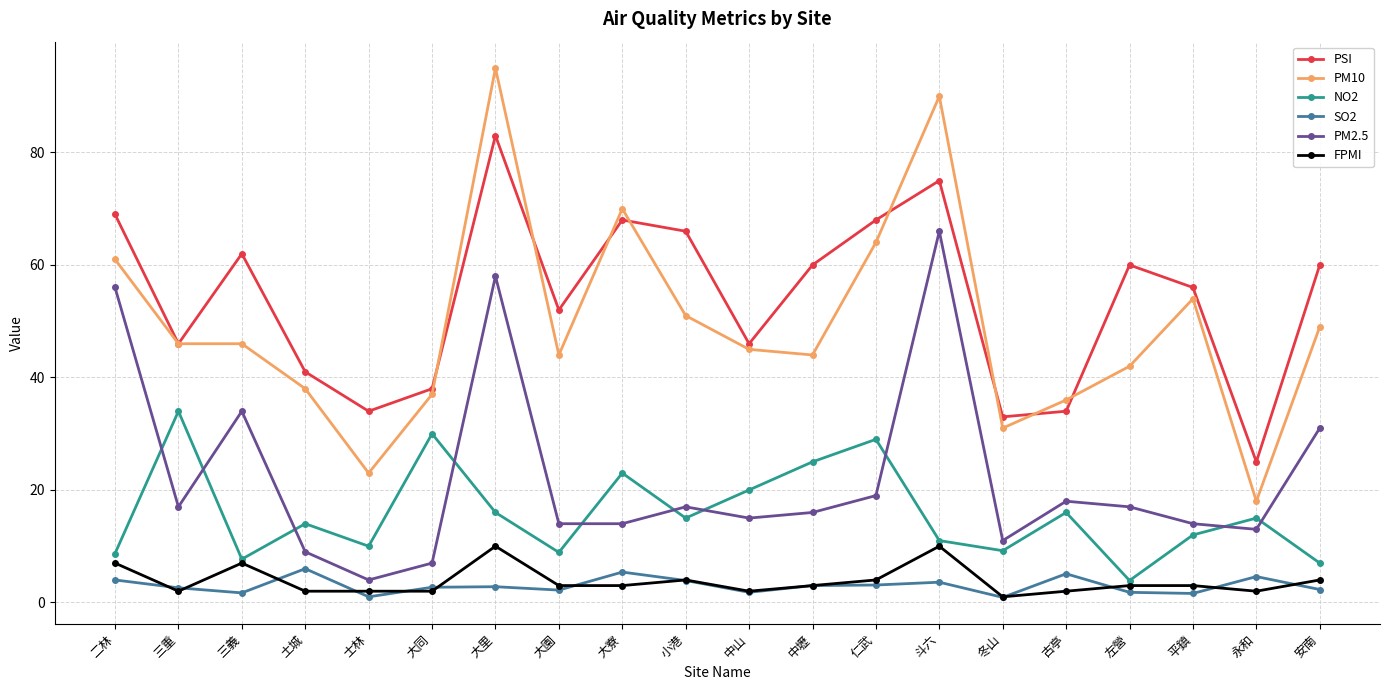

What is the approximate value of PM2.5 at 左營?

17.0